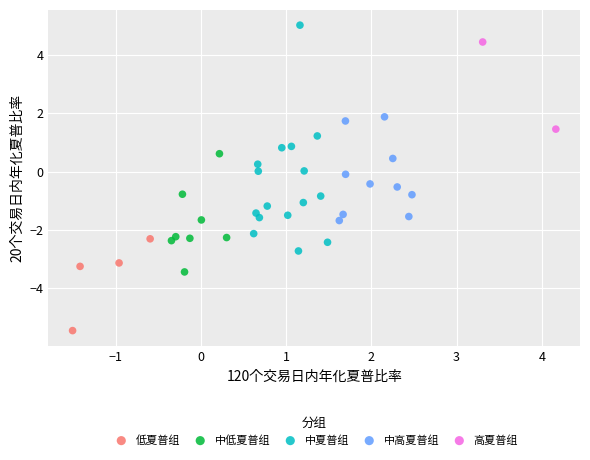

Which series has the largest Y range (max minus min)?

中夏普组